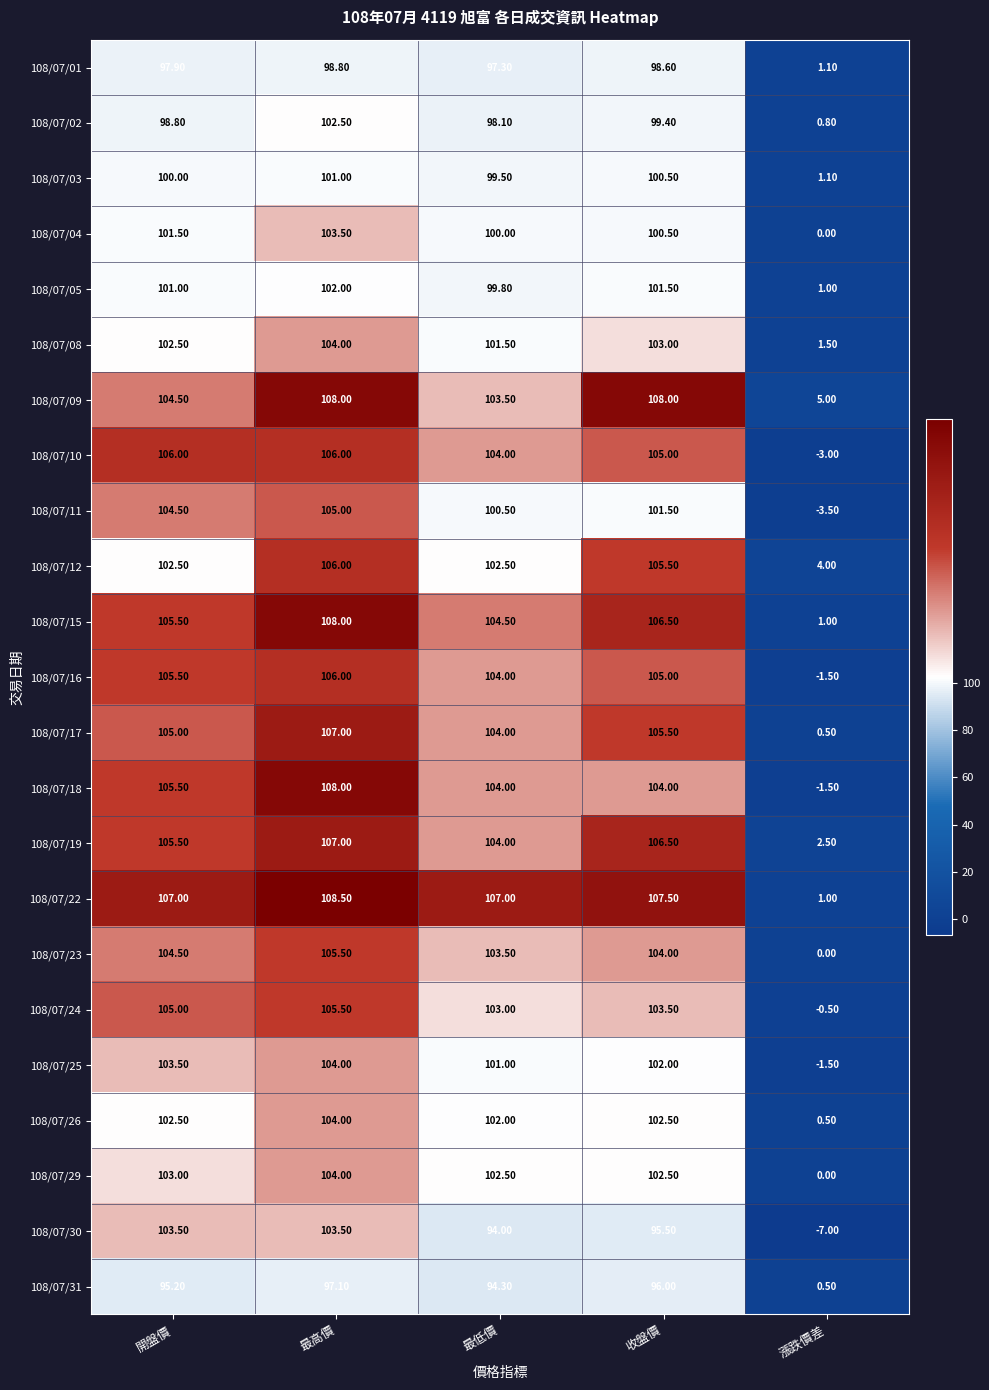

Which series has the widest spread of values?

108/07/30